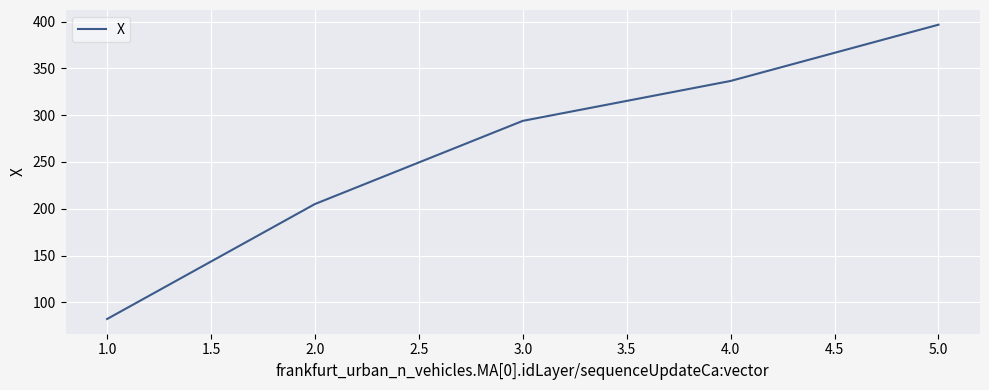

What is the greatest value displayed?

396.6